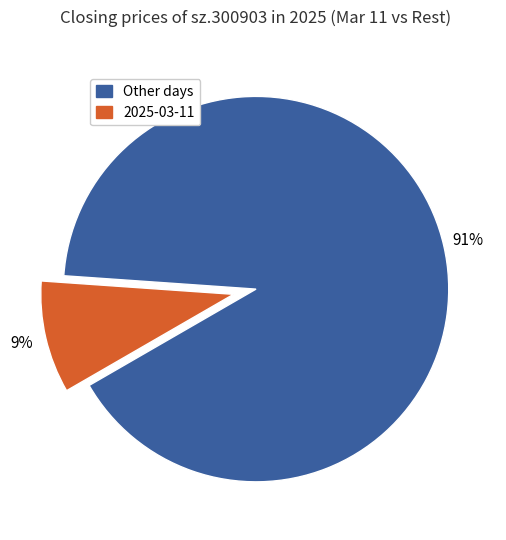

To the nearest percent, what is the average slice percentage?

50%